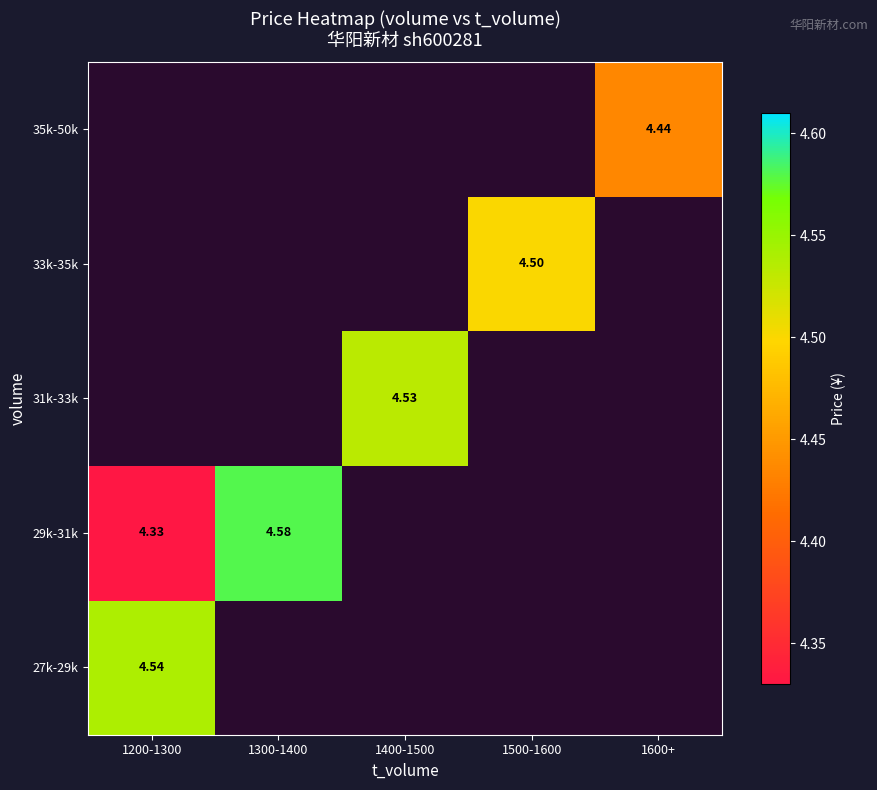

What is the spread (max minus min) of values at 1200-1300?

0.2